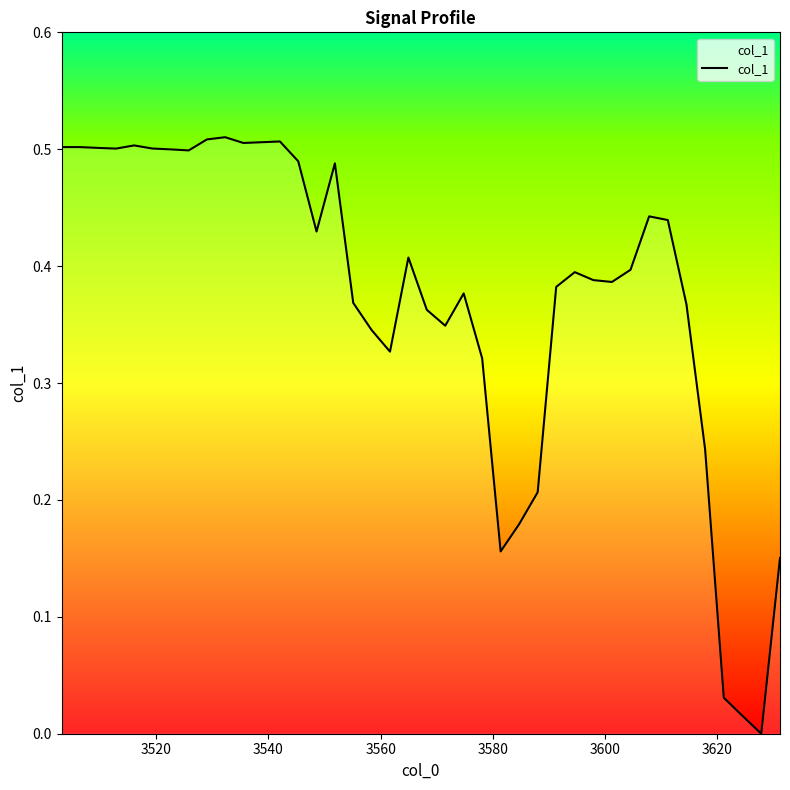

What is the greatest value displayed?

0.5